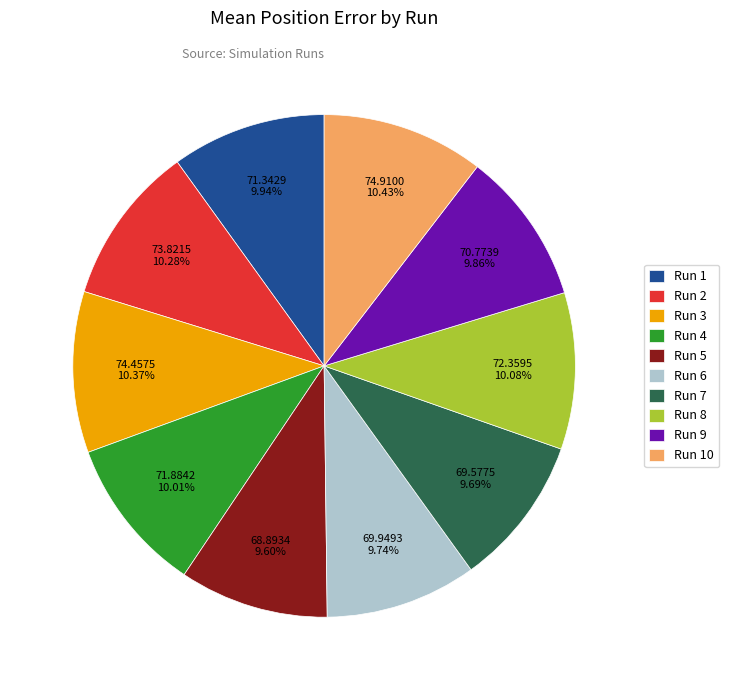

Which has a higher value, Run 10 or Run 5?

Run 10